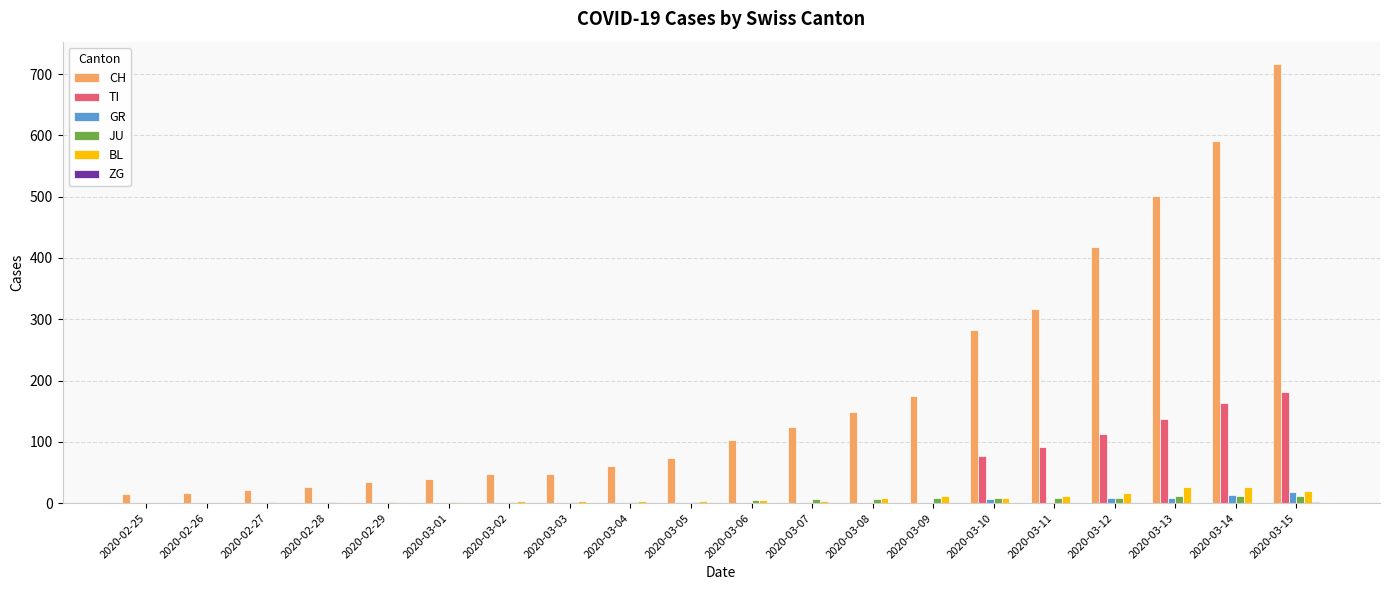

What is the sum of all JU values?

93